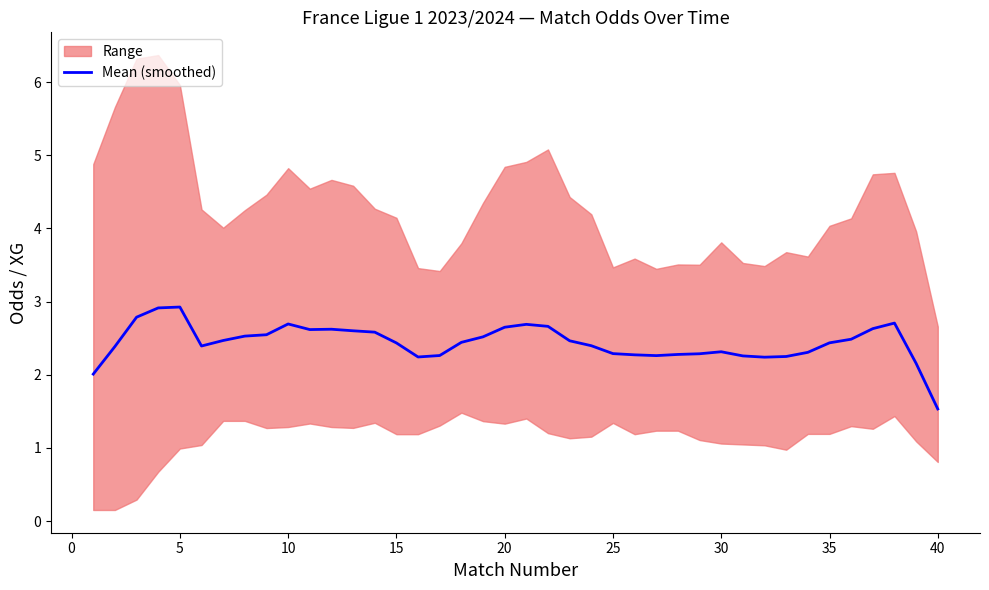

Reading right to left, extract all data points from this chart.

1.5	2.2	2.7	2.6	2.5	2.4	2.3	2.2	2.2	2.3	2.3	2.3	2.3	2.3	2.3	2.3	2.4	2.5	2.7	2.7	2.6	2.5	2.4	2.3	2.2	2.4	2.6	2.6	2.6	2.6	2.7	2.5	2.5	2.5	2.4	2.9	2.9	2.8	2.4	2.0